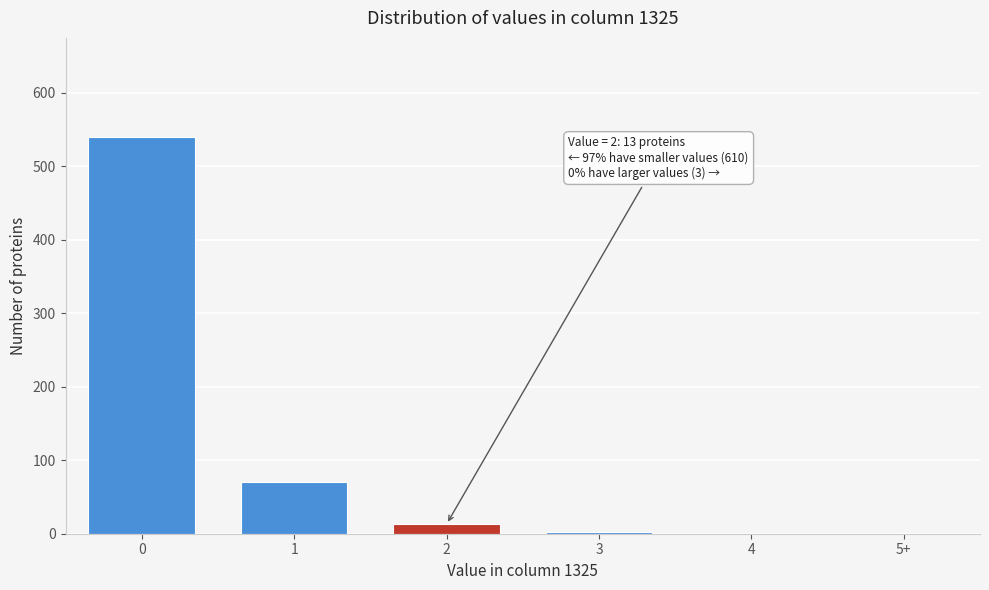

Is it true that the value at 0 is 850?

False